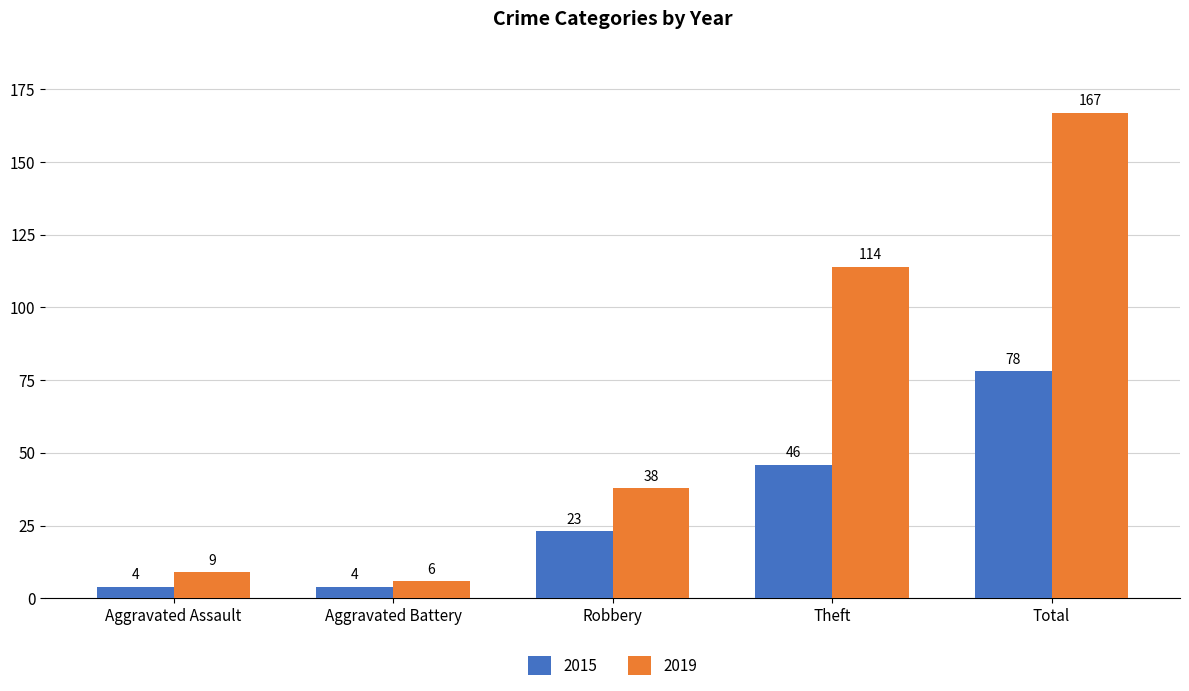

Which series changed the most between Theft and Total?

2019